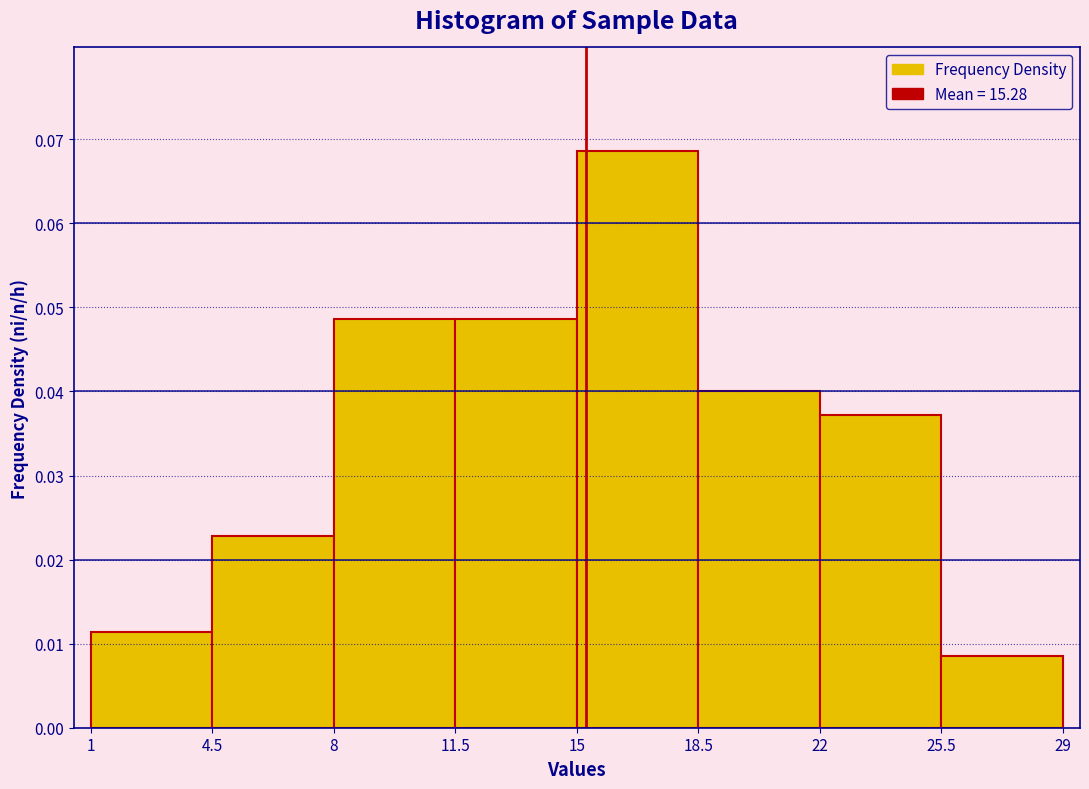

Reading left to right, transcribe this chart: for each bar, give the range it covers on the x-axis and its height. The values are not printed on the chart, so give them approximately, as read against the axis.

1 to 4.5: 0.011
4.5 to 8: 0.023
8 to 11.5: 0.049
11.5 to 15: 0.049
15 to 18.5: 0.069
18.5 to 22: 0.040
22 to 25.5: 0.037
25.5 to 29: 0.009